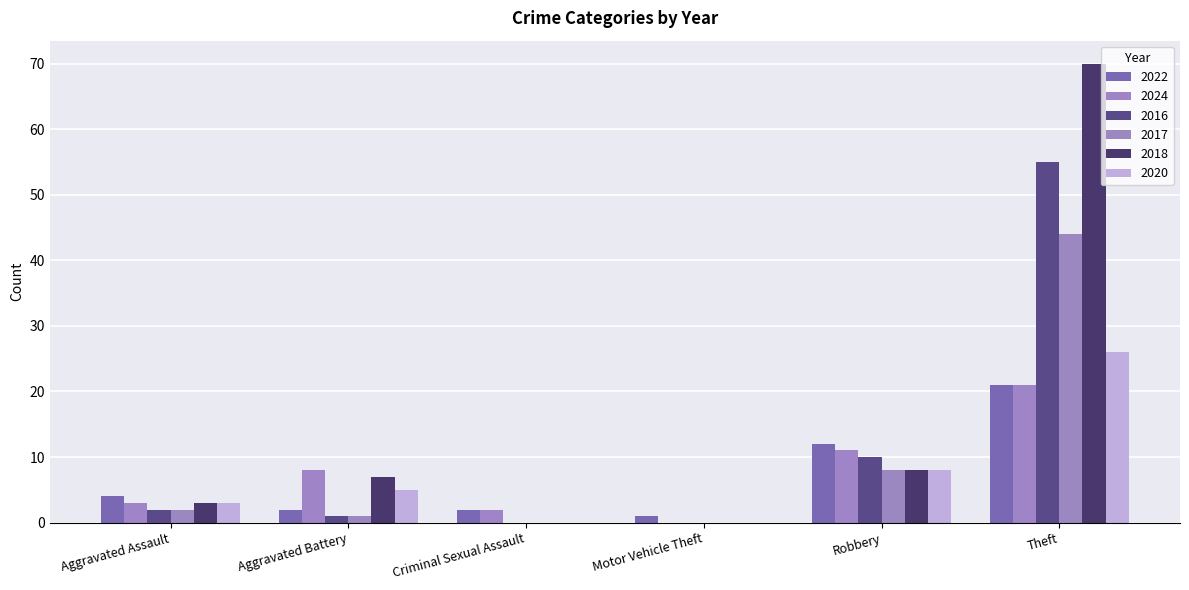

The value of 2020 at Theft is 26. True or false?

True